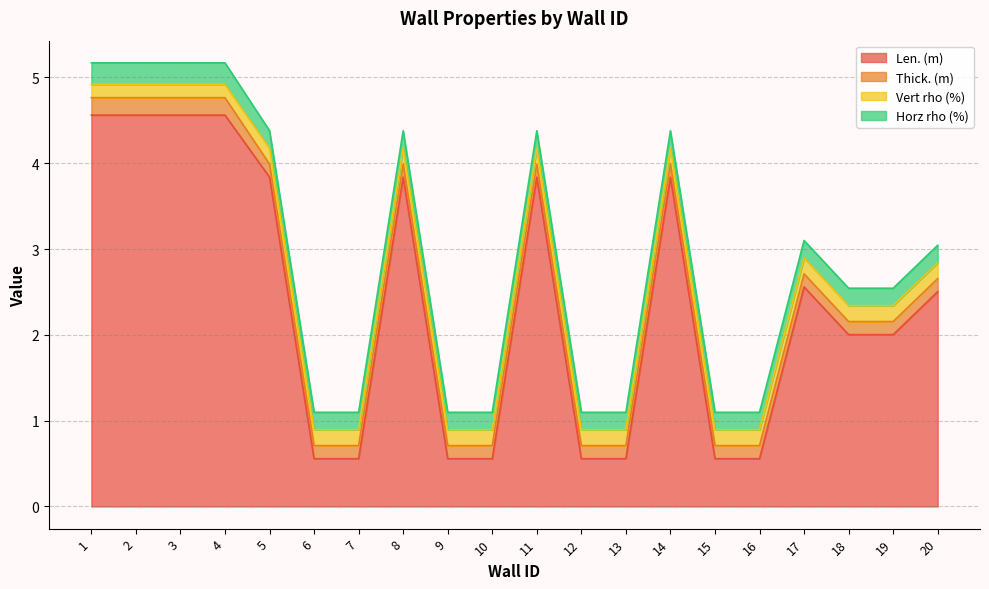

Which has a higher value, 9 or 6?

9